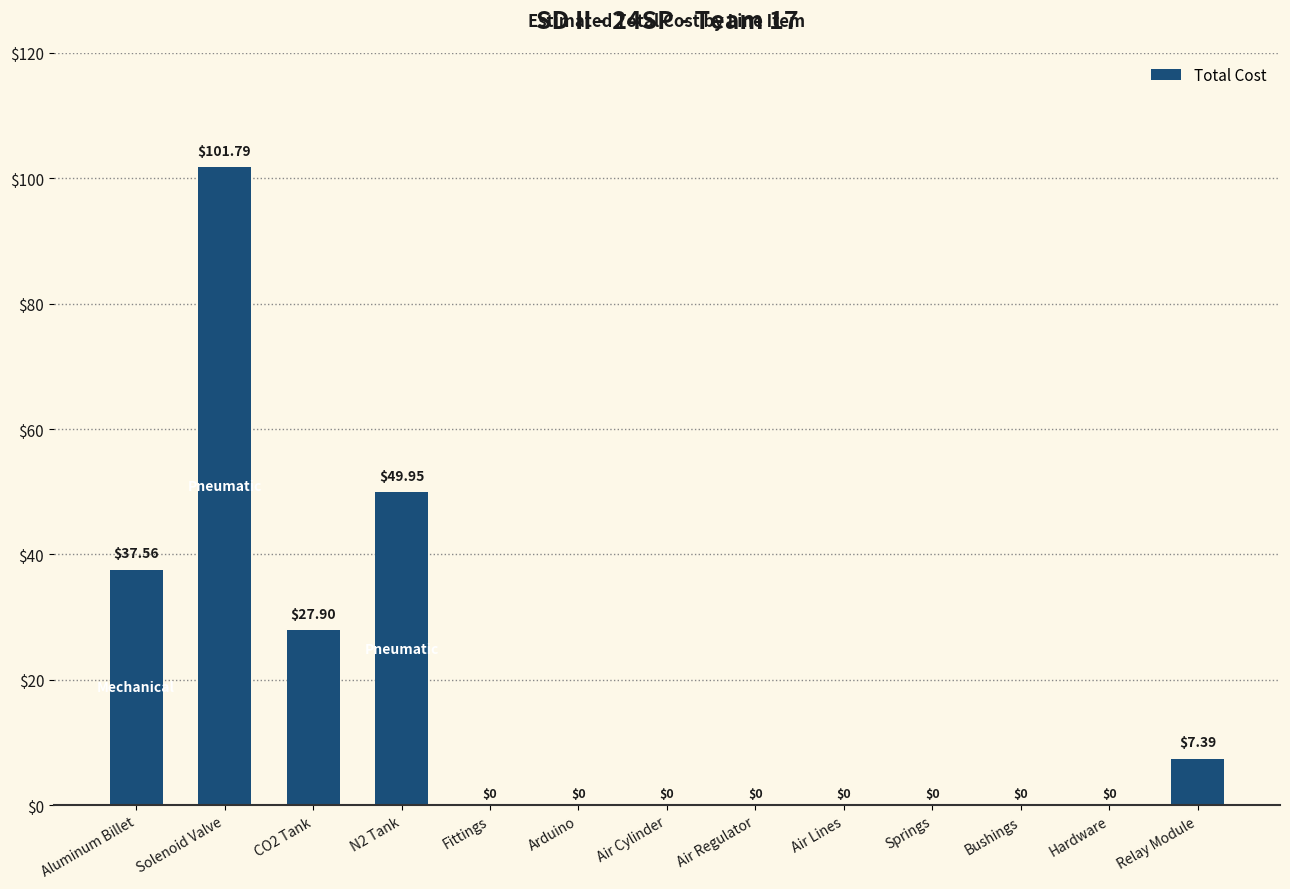

Between Relay Module and Solenoid Valve, which is larger?

Solenoid Valve